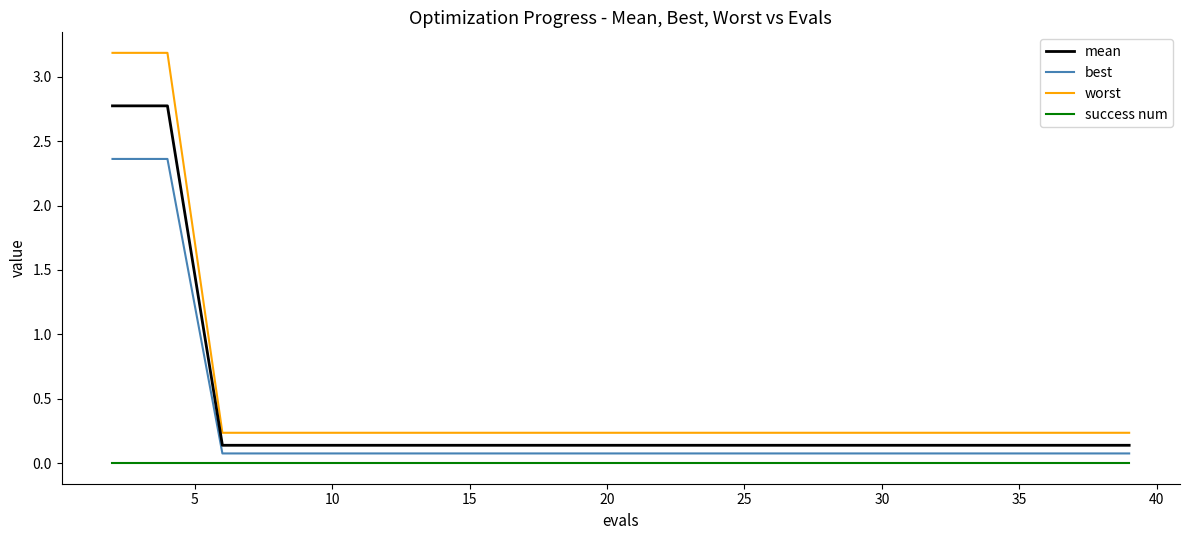

What is the difference between the maximum and minimum values in the worst series?

2.9